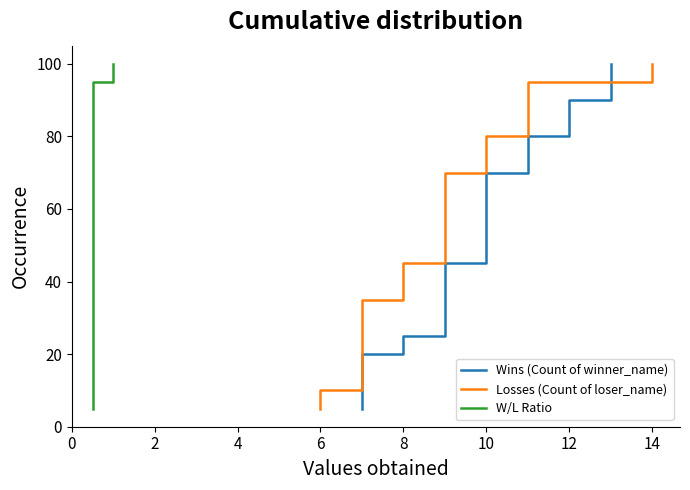

True or false: Losses (Count of loser_name) has more than 0 interior local peaks.

False